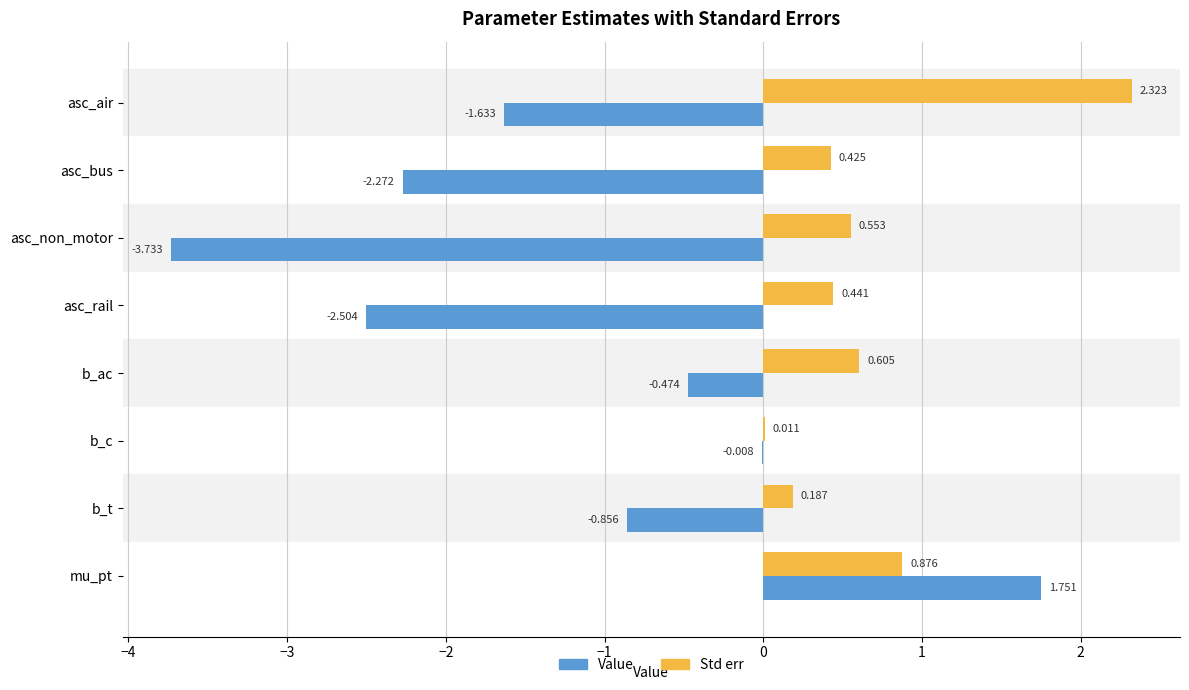

Which category has the highest value in the Value series?

mu_pt